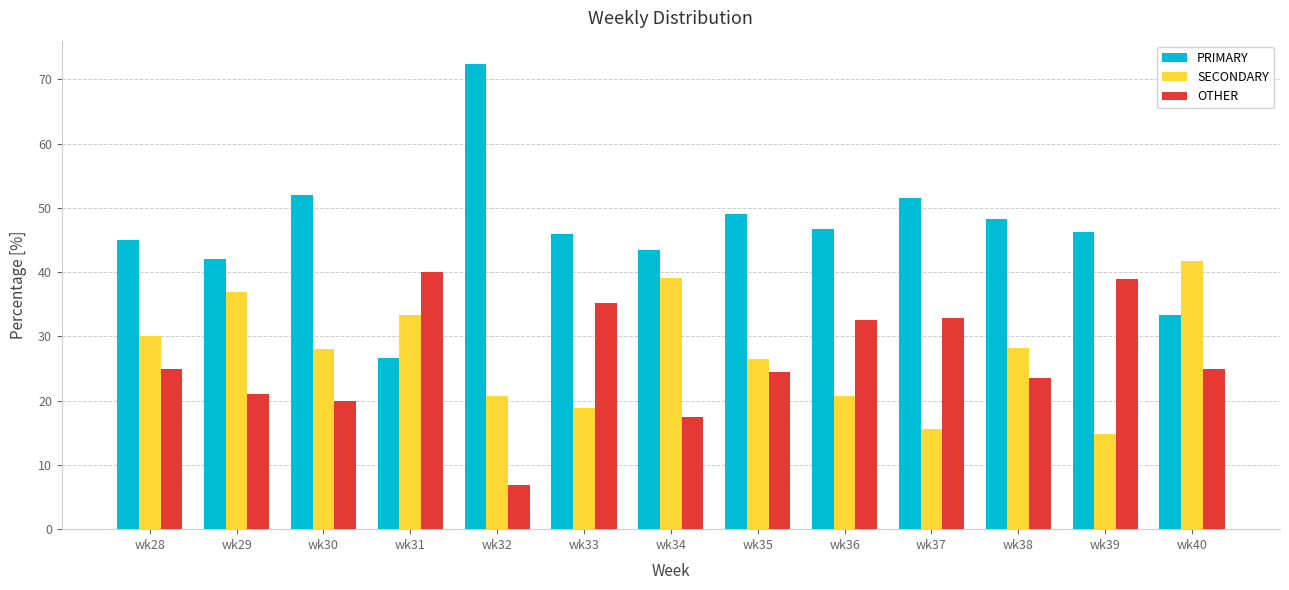

What is the sum of all OTHER values?

342.8